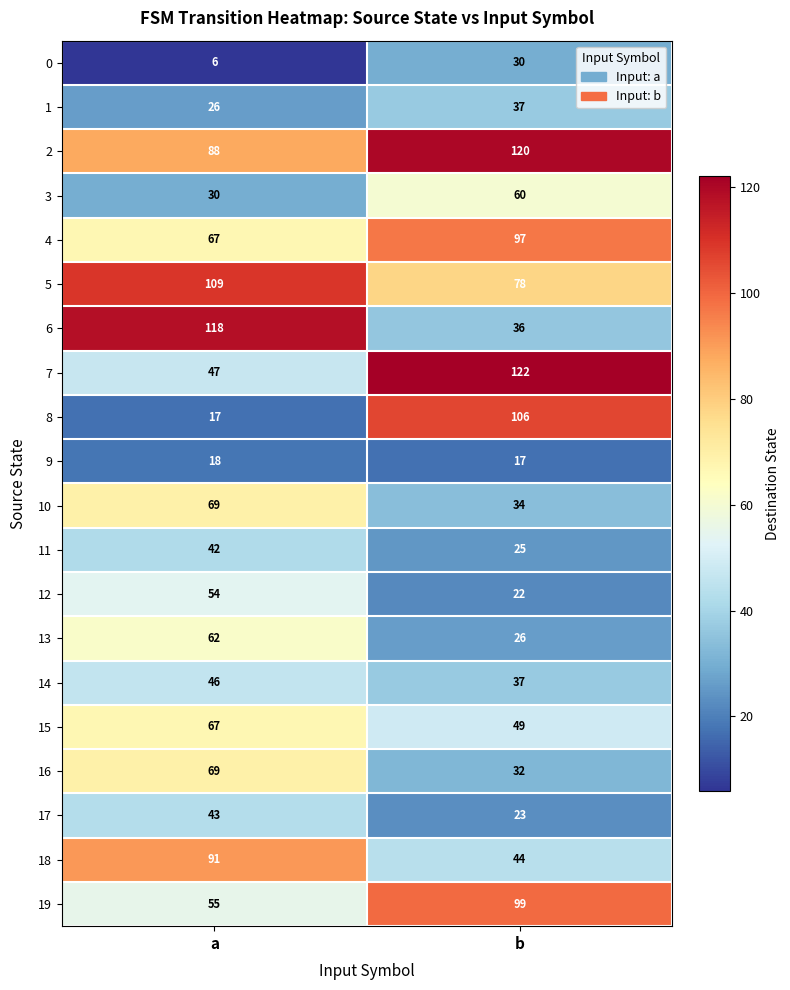

What is the average value of the 3 series?

45